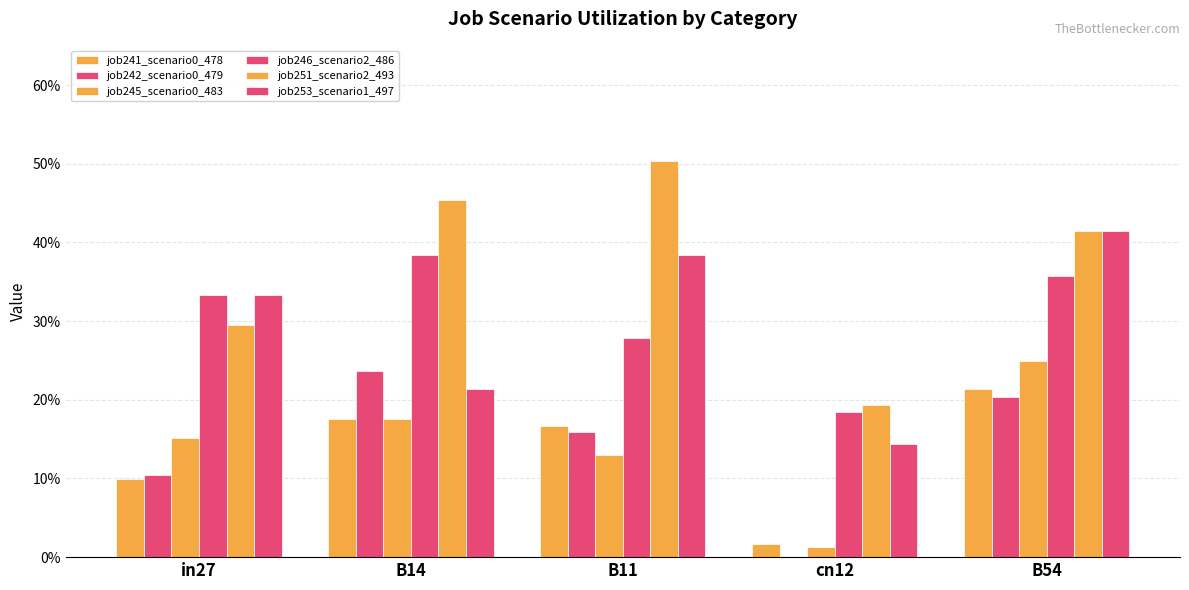

Are the bars grouped side by side (vs. stacked)?

Yes